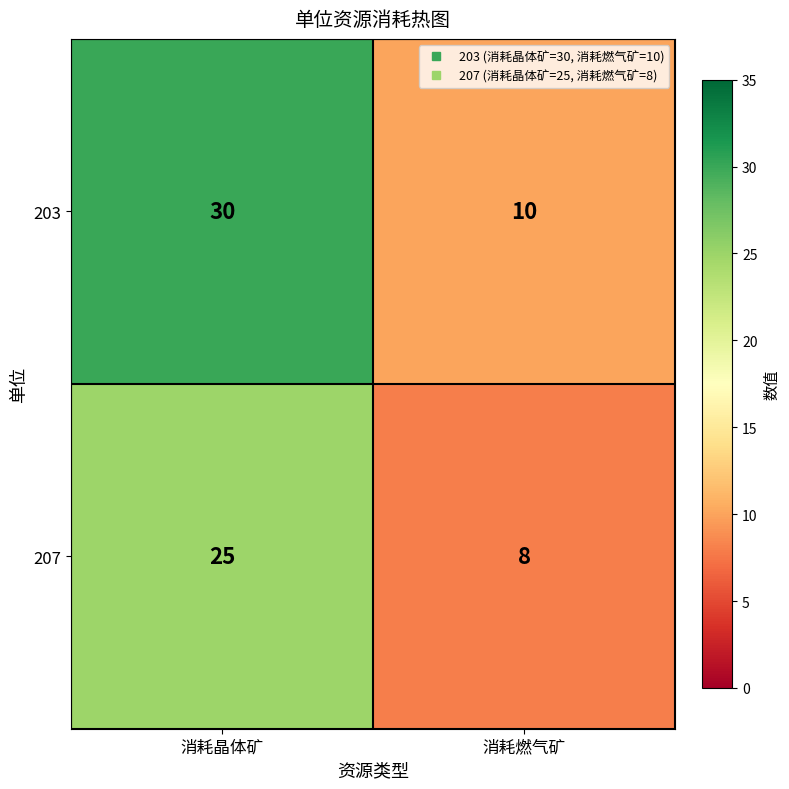

At which category is the sum across all series the highest?

消耗晶体矿